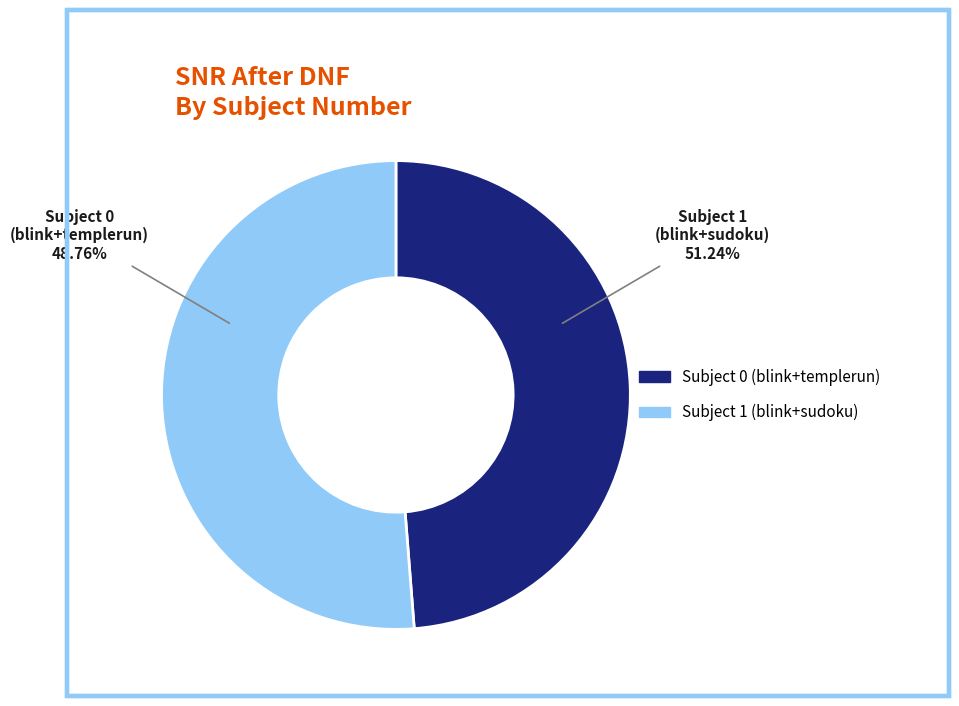

Between Subject 0 (blink+templerun) and Subject 1 (blink+sudoku), which is larger?

Subject 1 (blink+sudoku)